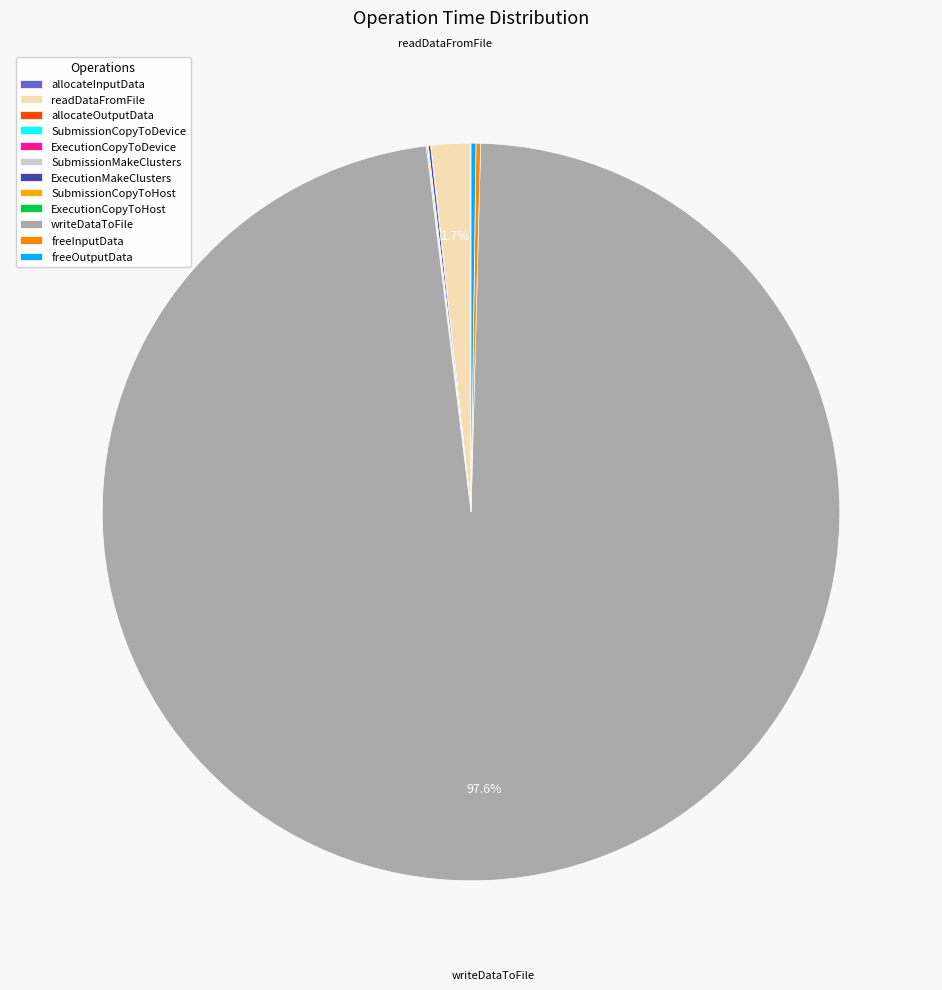

Is it true that allocateInputData is 1% of the pie?

False